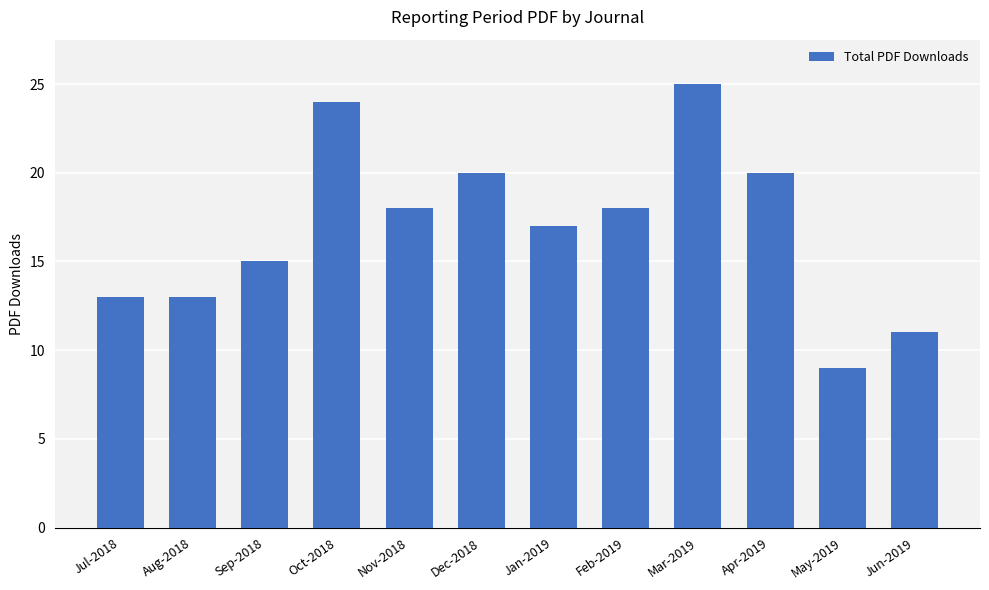

Are the bars grouped side by side (vs. stacked)?

No